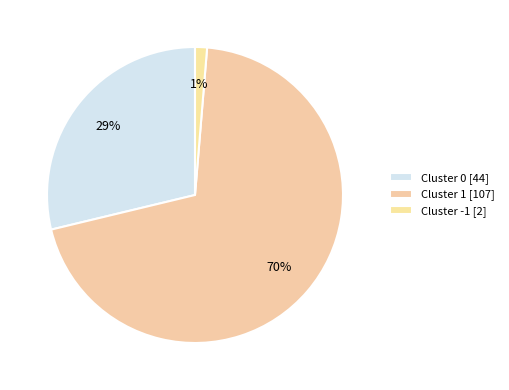

How many segments does this pie chart have?

3